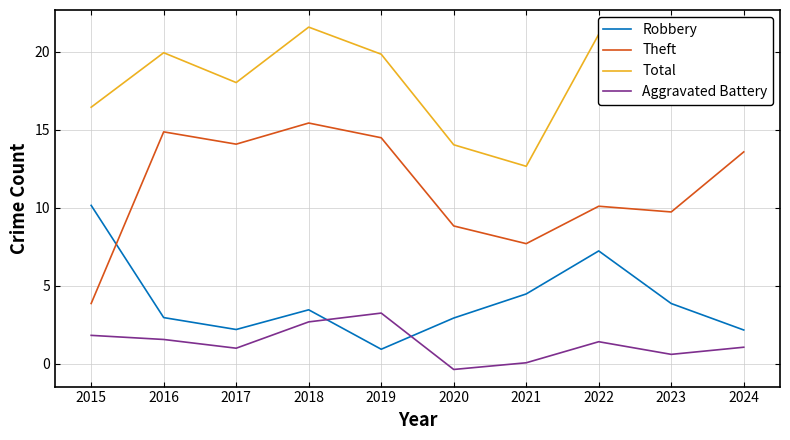

What is the minimum value for Total?

12.7